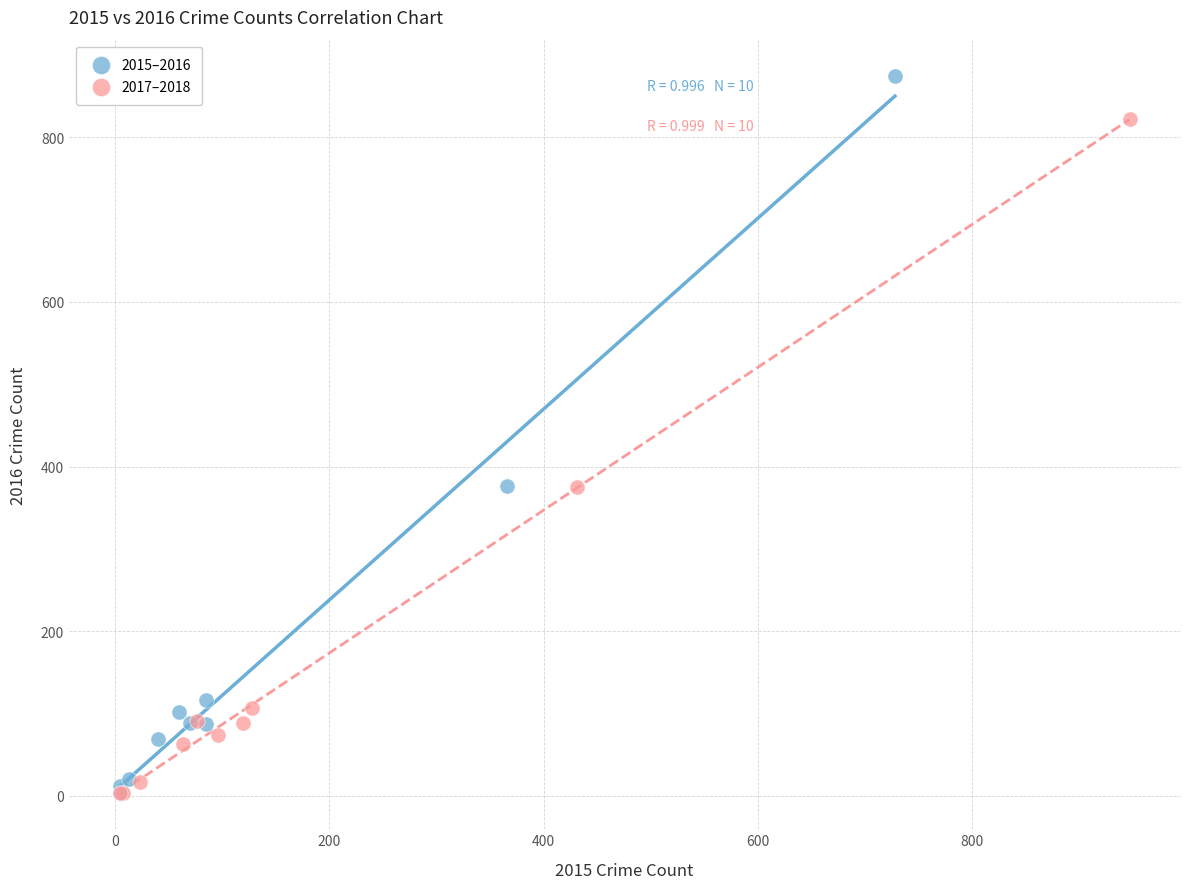

Which series contains the highest Y value?

2015–2016